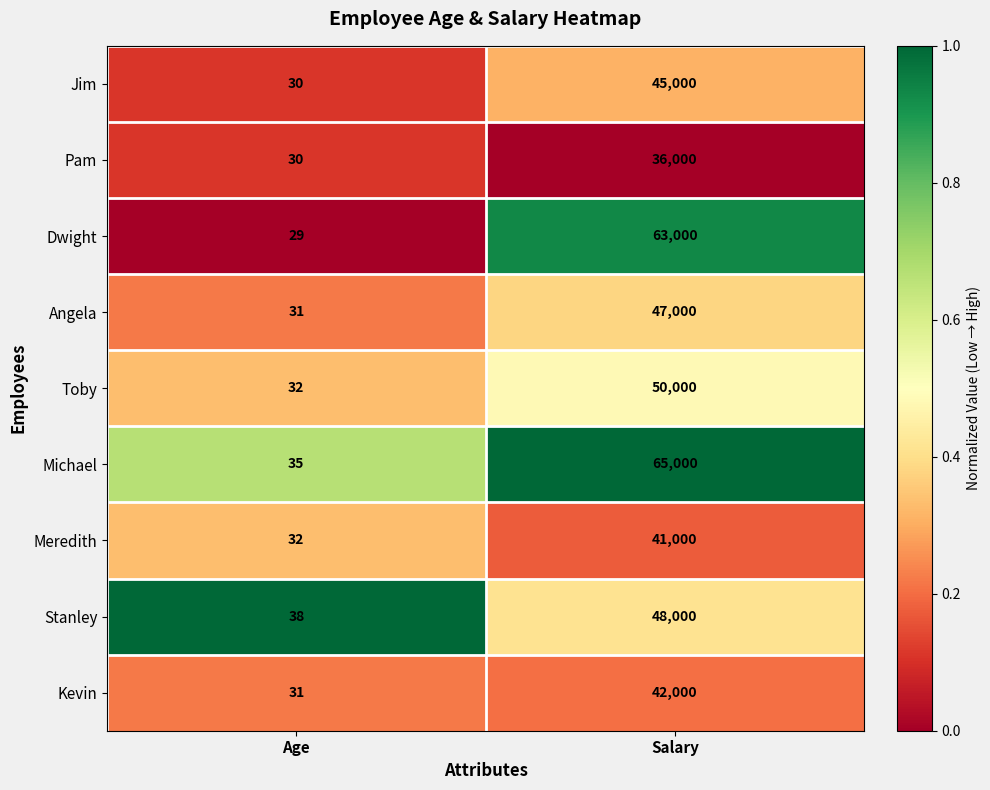

Which series has the largest total across all categories?

Michael